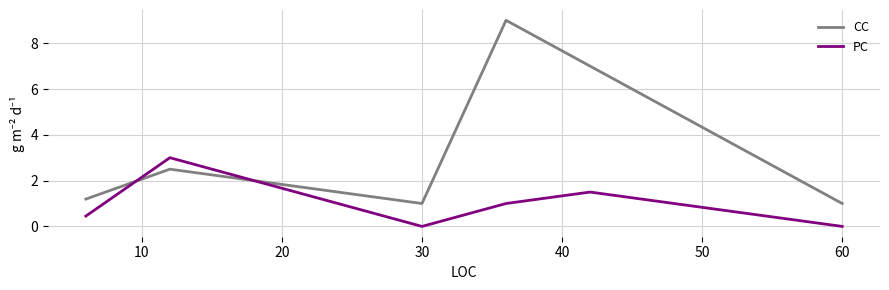

What is the average value of the PC series?

1.0